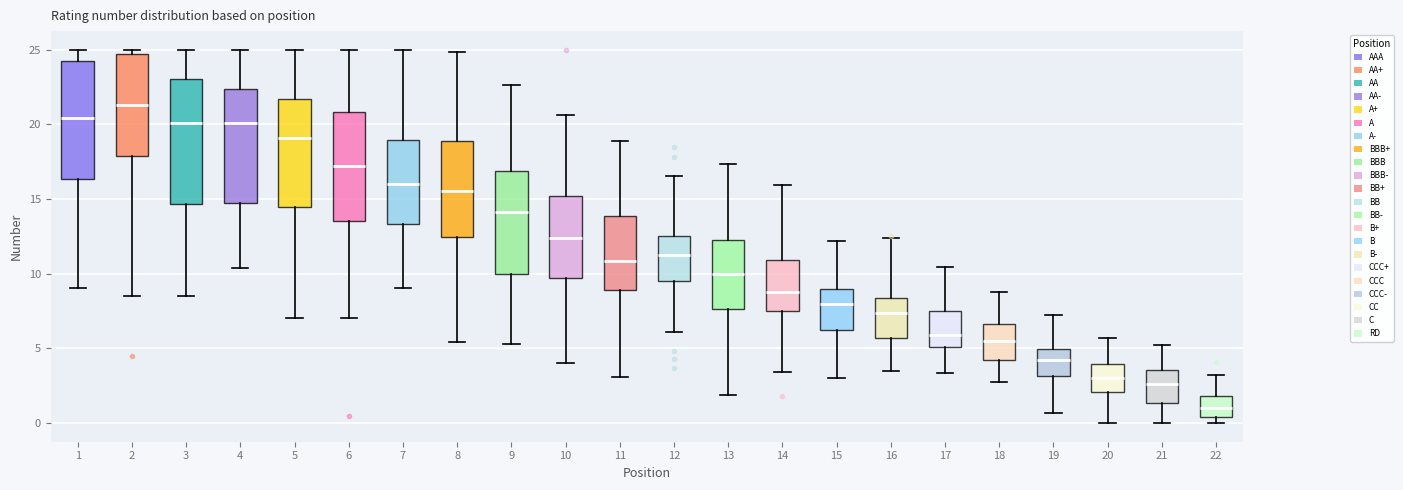

Where is the lower edge of the box at x = 8 on the y-axis? The values are not printed on the chart, so give them approximately, as read against the axis.

12.5